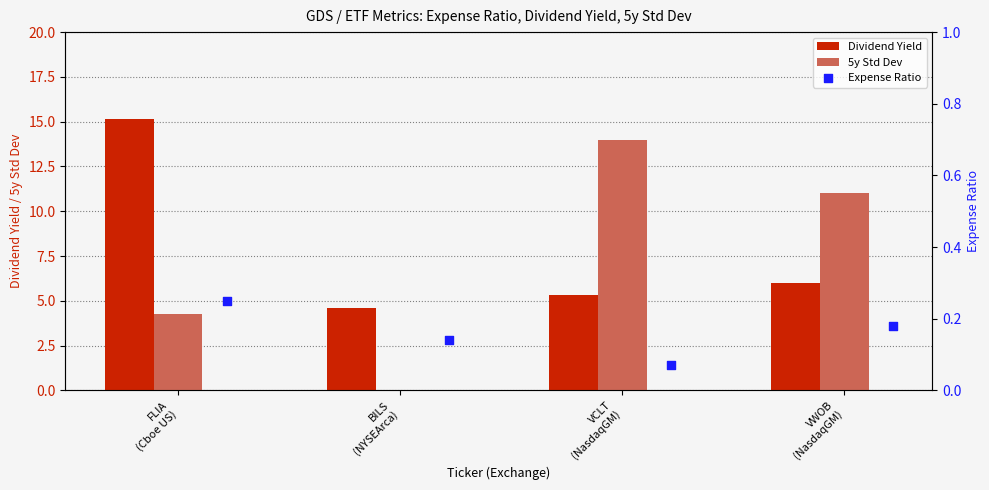

Which series contains the lowest Y value?

5y Std Dev